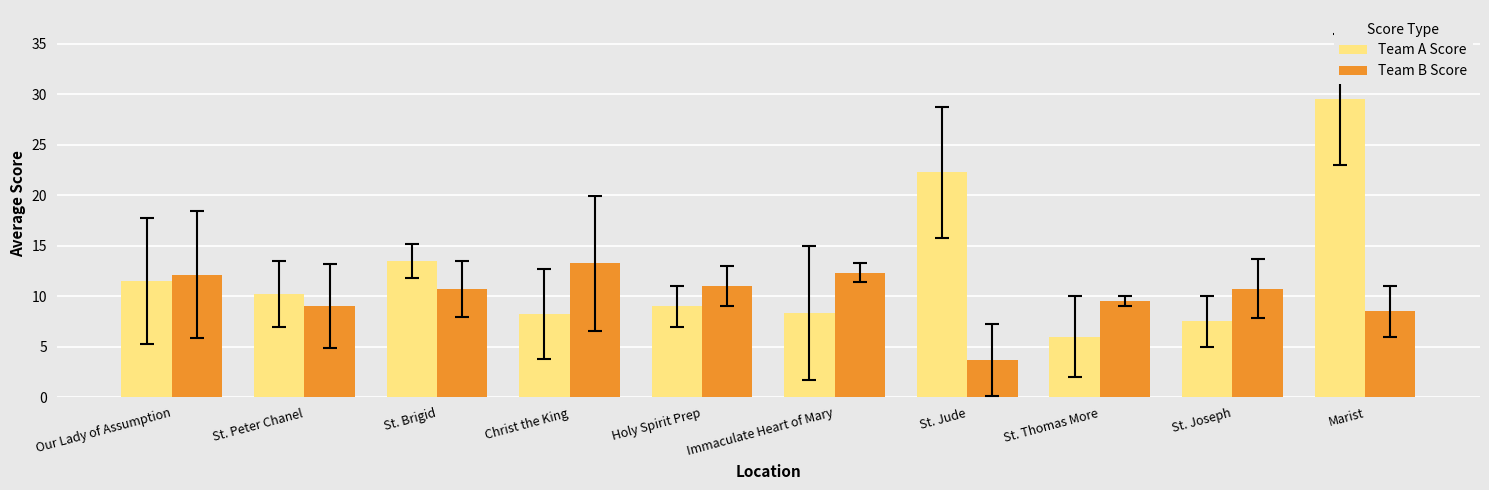

What are all the series names shown in the legend?

Team A Score, Team B Score